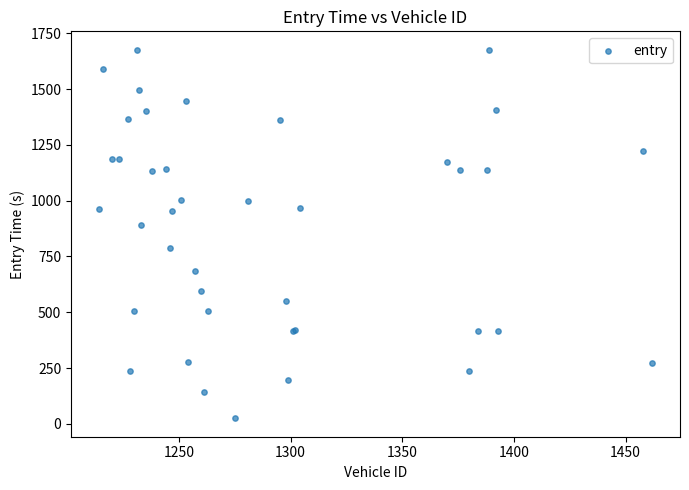

What Y value in the scatter plot is closest to 850?

889.5